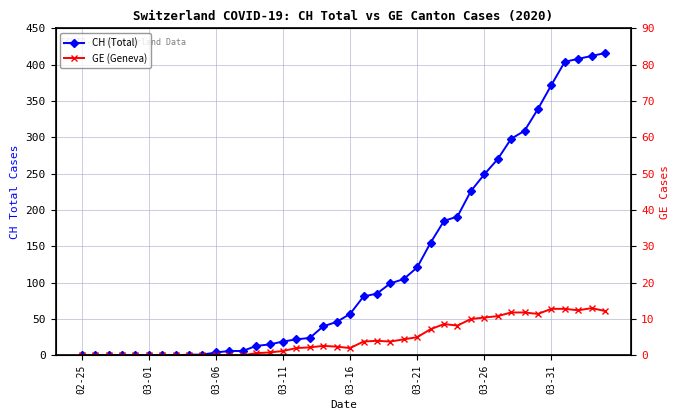

What position from the left is 29?

30